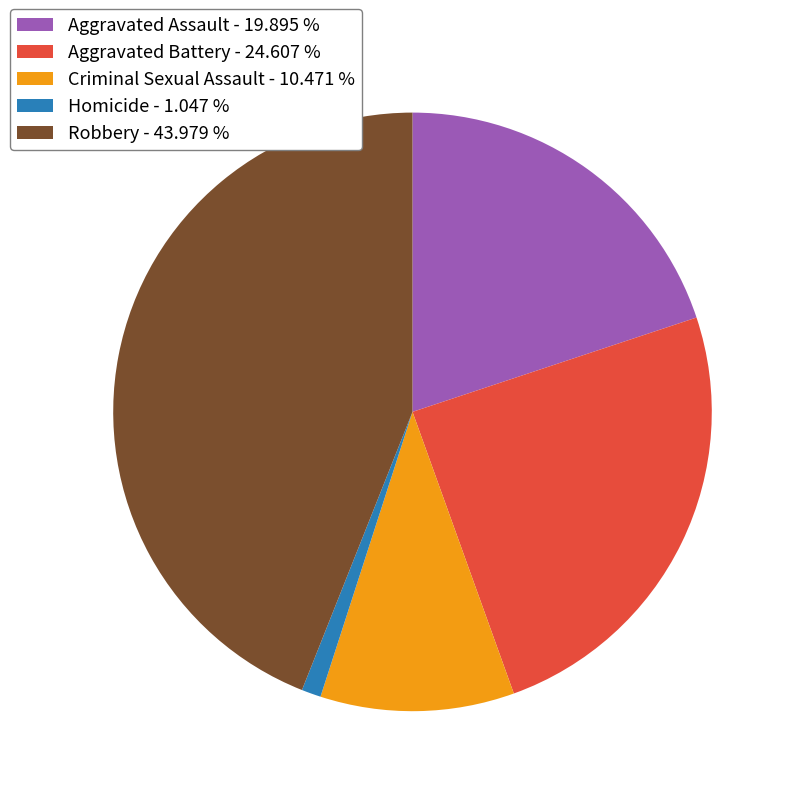

Is there any slice that represents more than half of the pie?

No